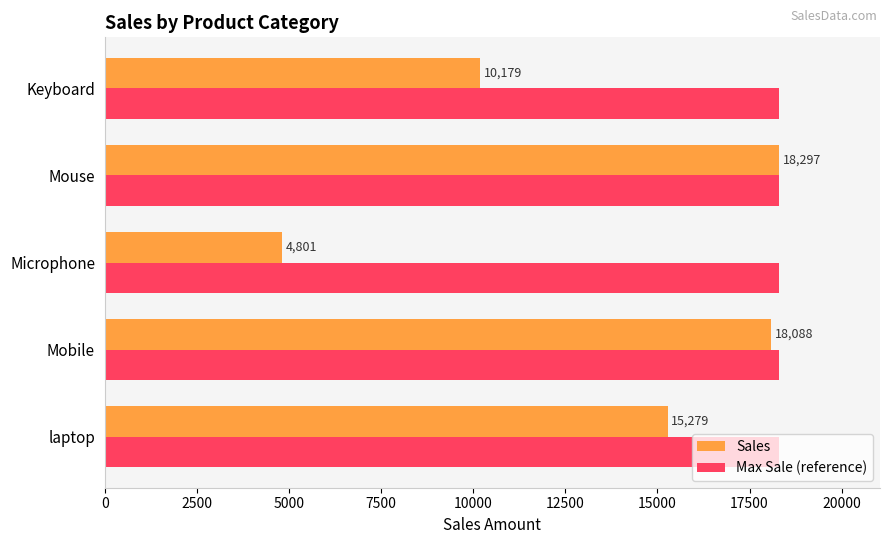

What is the total value across all series at Keyboard?

28476